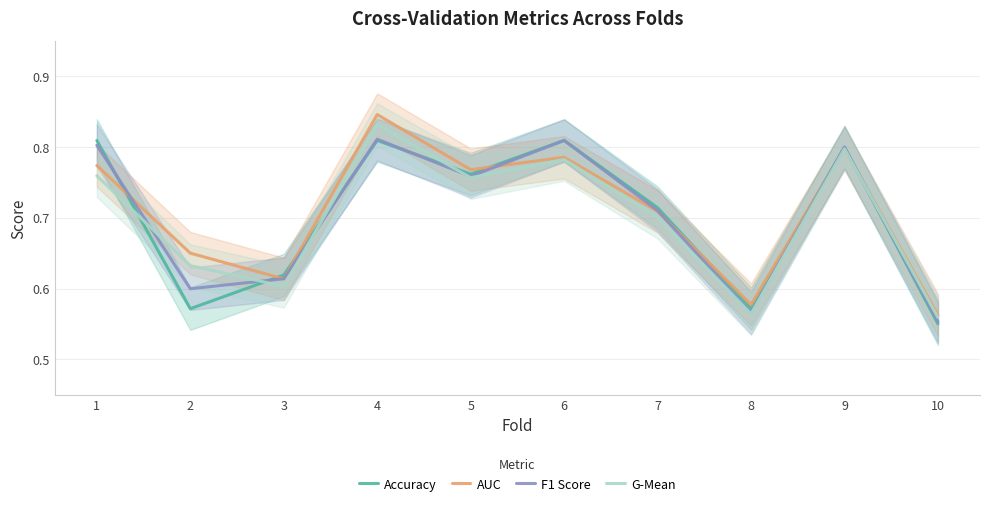

True or false: AUC has a value of 0.7 at 7.

True